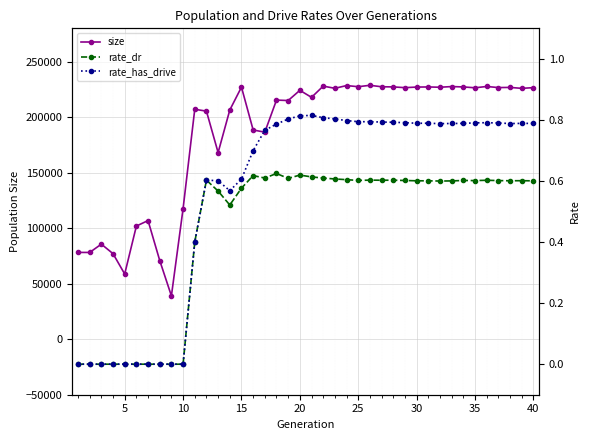

What are all the series names shown in the legend?

size, rate_dr, rate_has_drive